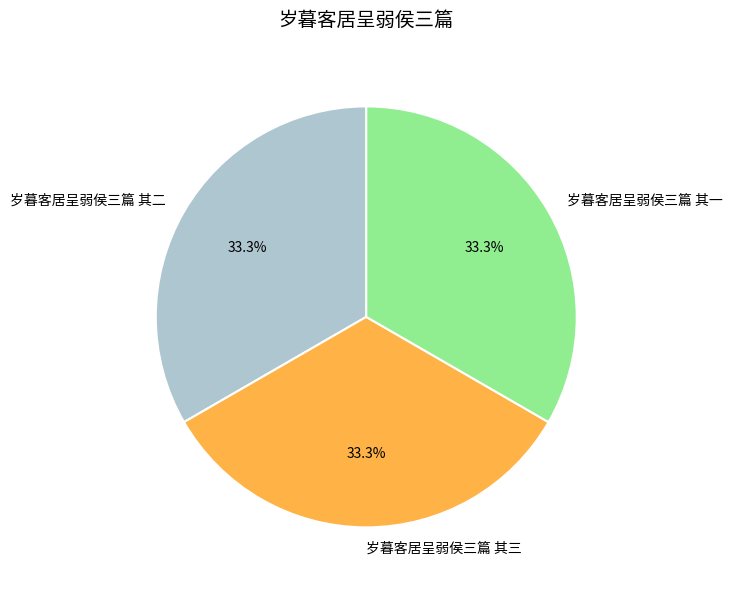

Does any single category account for the majority?

No